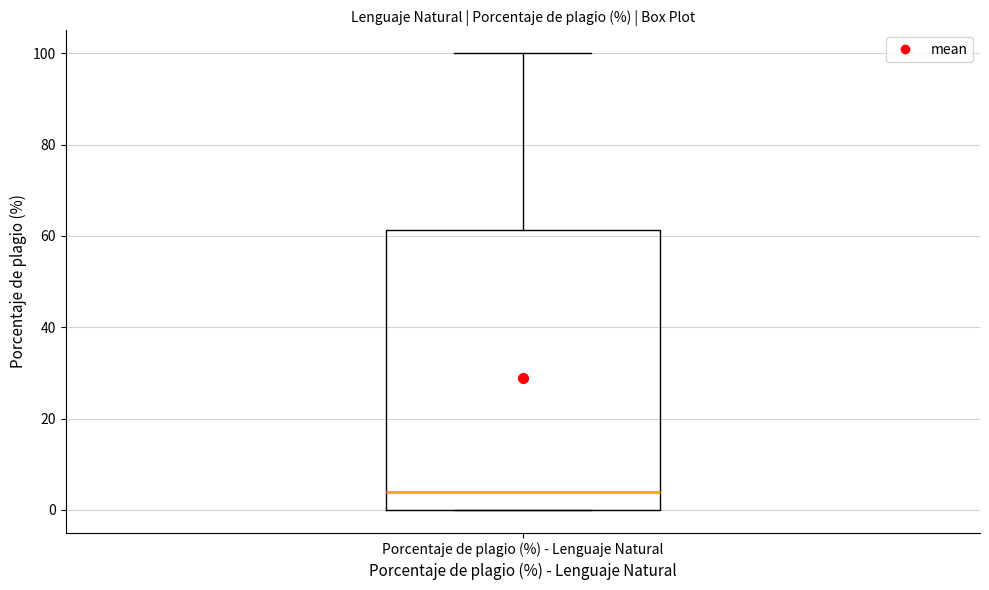

Transcribe this box plot: give where the median line is, the range the box spans, and where the two whiskers end, as read against the y-axis. The values are not printed on the chart, so give them approximately, as read against the axis.

median 4, box 0 to 62, whiskers 0 to 100